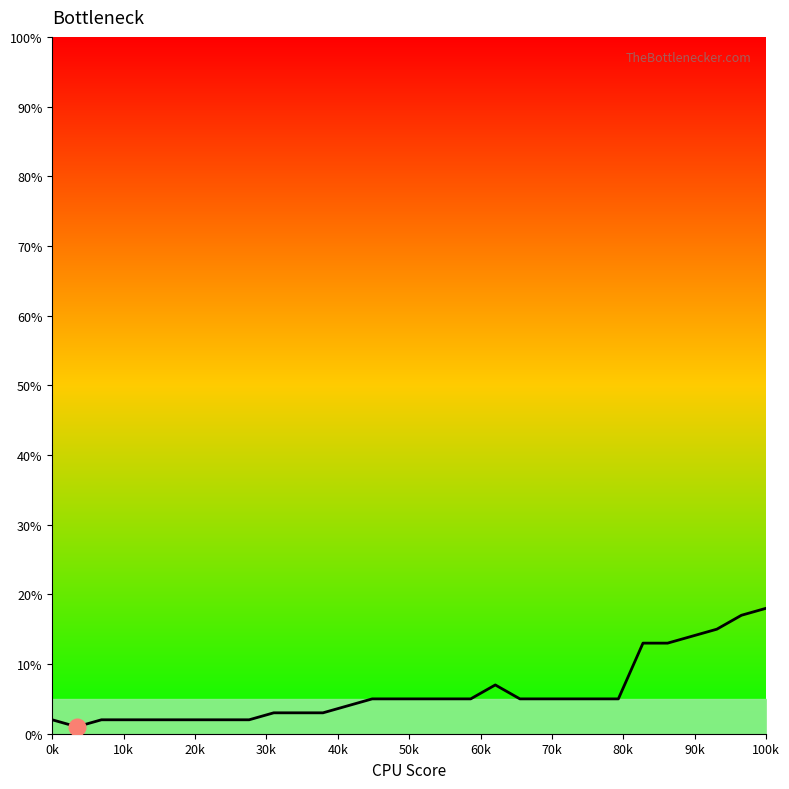

What is the smallest value displayed?

1